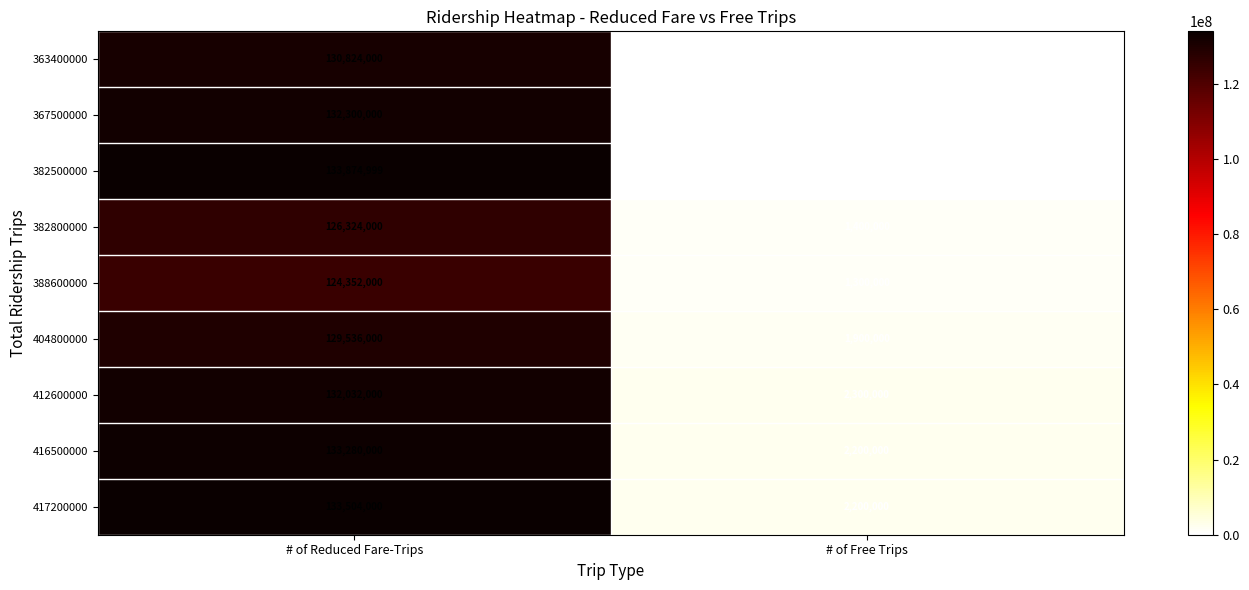

Read the 388600000 value at # of Free Trips, to the nearest 50.

1300000